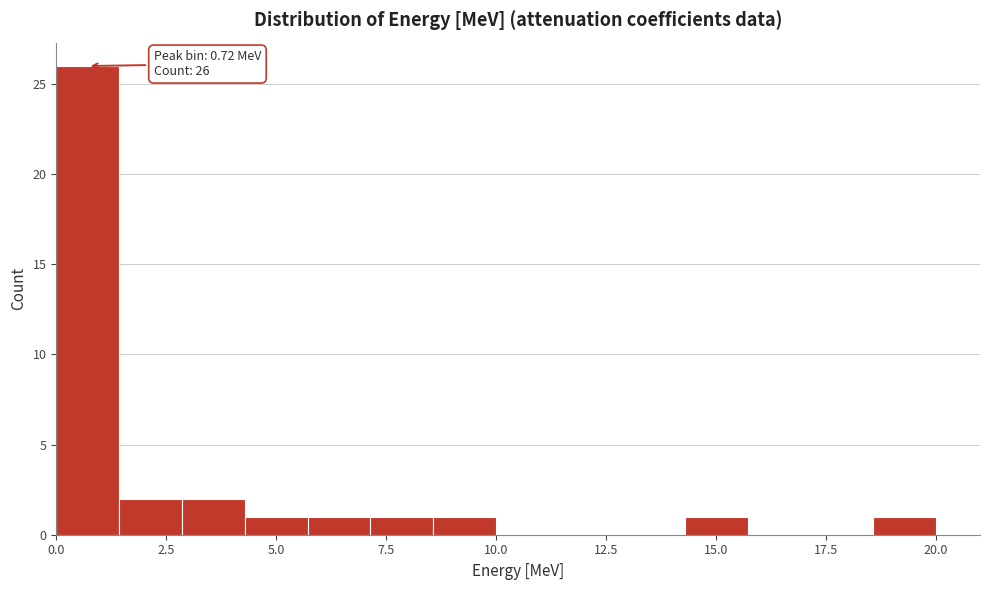

Around what value on the x-axis is the tallest bar? Give the approximate position of its centre, as read against the axis.

0.5